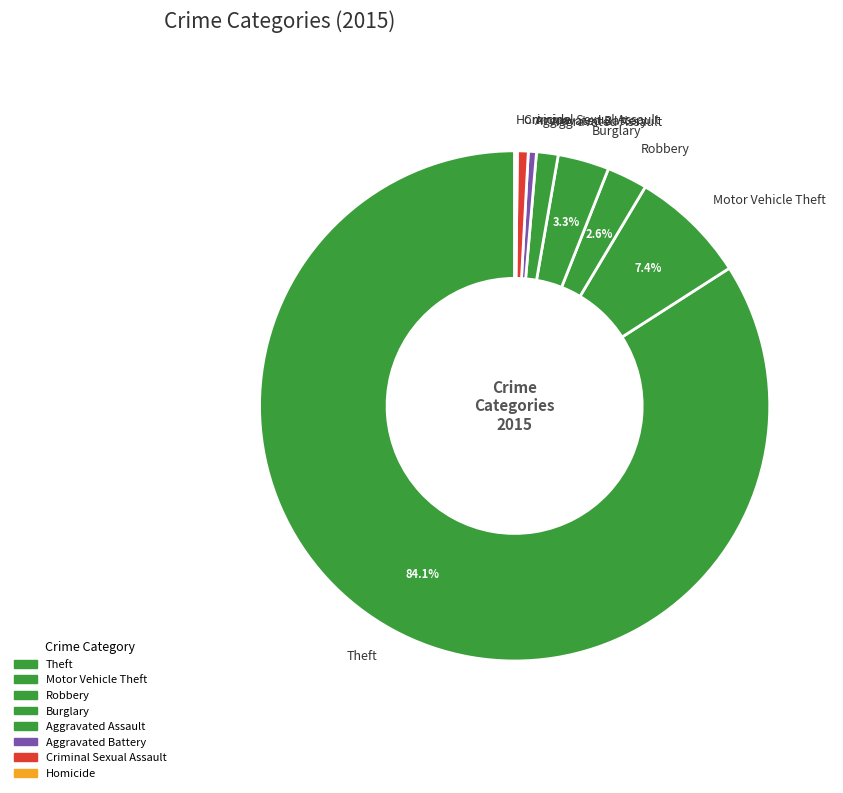

To the nearest percent, what is the average slice percentage?

12%